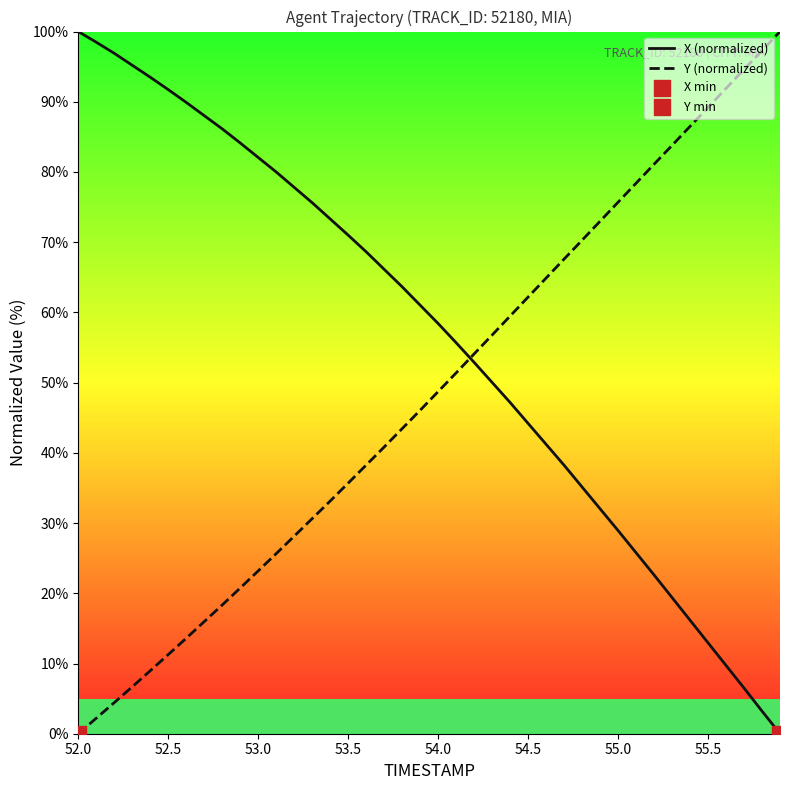

Which series has the largest total across all categories?

X (normalized)